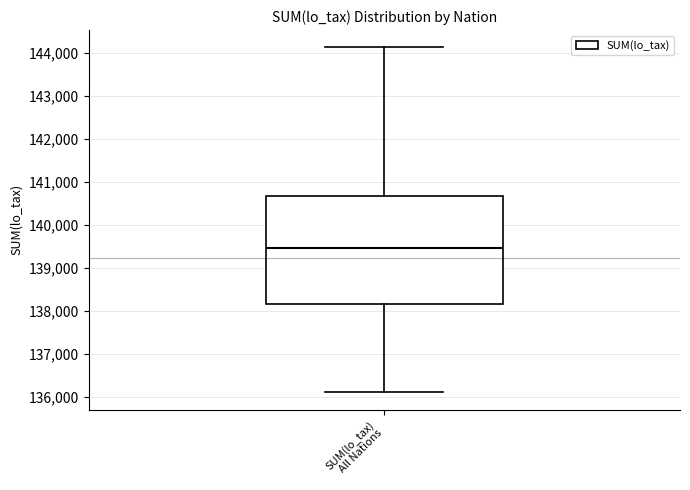

Transcribe this box plot: give where the median line is, the range the box spans, and where the two whiskers end, as read against the y-axis. The values are not printed on the chart, so give them approximately, as read against the axis.

median 139500, box 138200 to 140700, whiskers 136100 to 144100